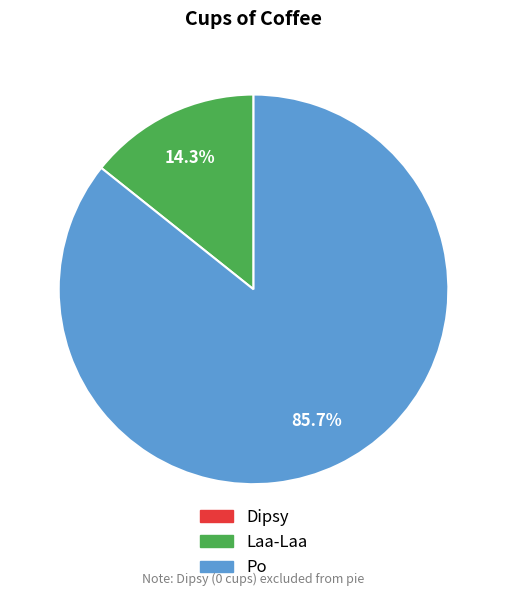

Is there a majority slice in this chart?

Yes